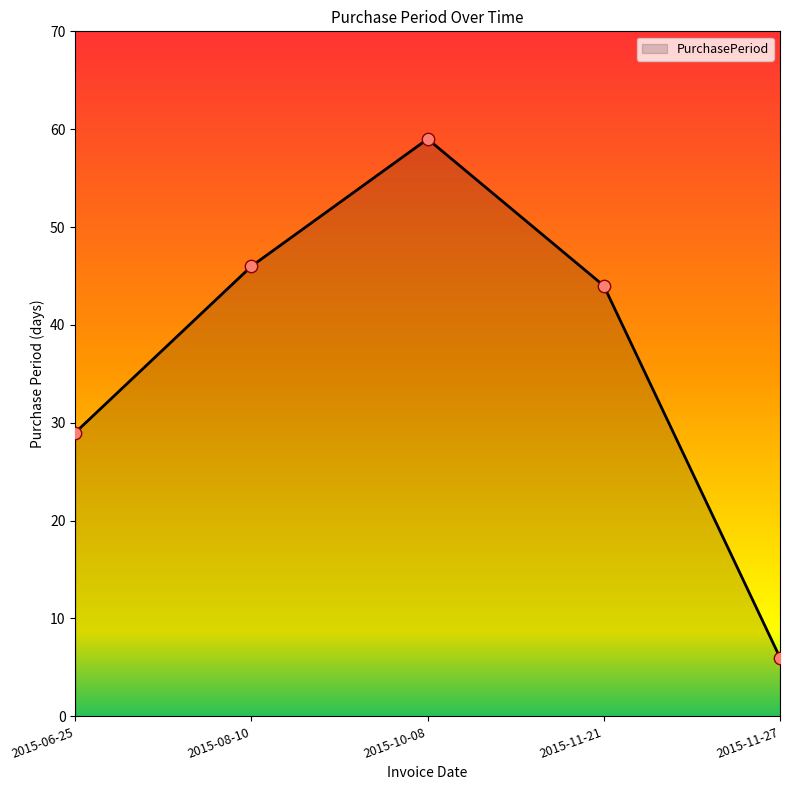

What is the change in value from 2015-08-10 to 2015-11-21?

-2